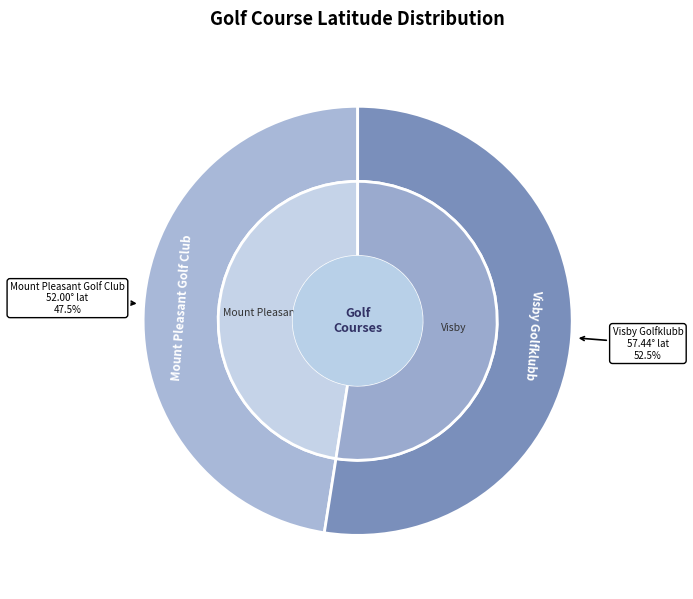

What percentage is the Visby Golfklubb slice, to the nearest percent?

52%